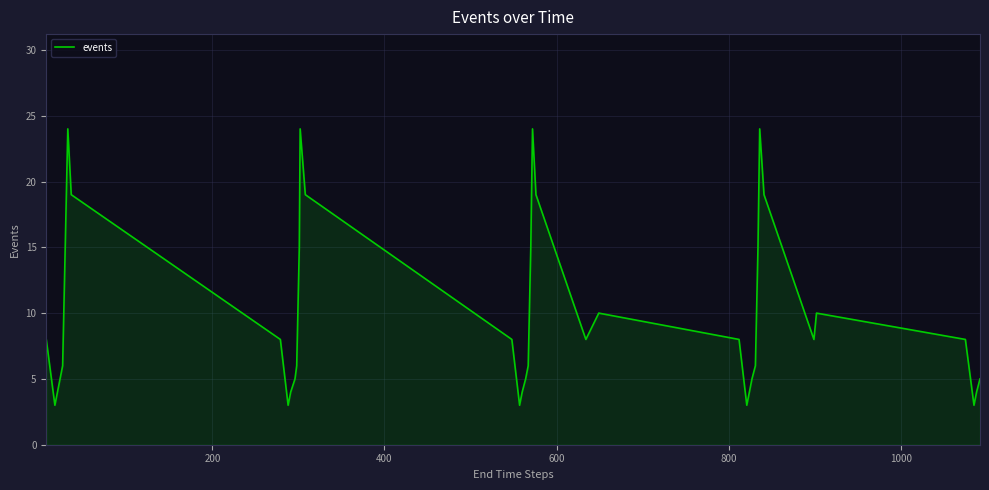

What is the maximum value shown in the chart?

24